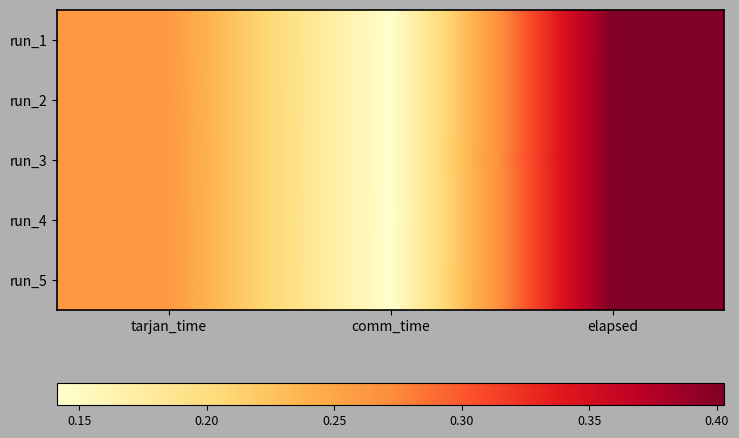

Which has a higher value, elapsed or tarjan_time?

elapsed